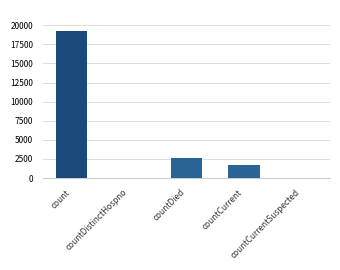

What is the sum of all values?

23534